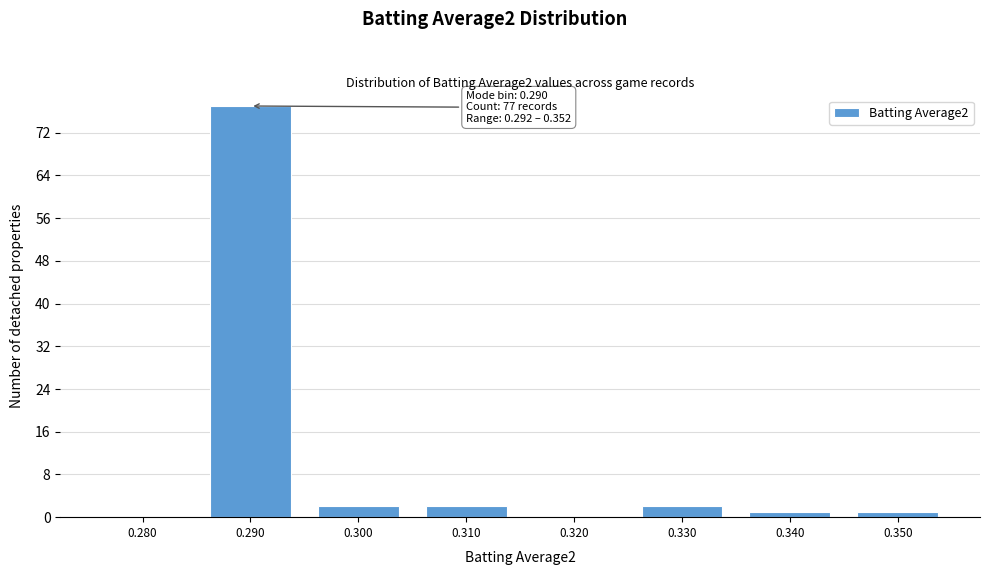

Reading left to right, transcribe all the data shown in this chart.

0.280=0	0.290=77	0.300=2	0.310=2	0.320=0	0.330=2	0.340=1	0.350=1